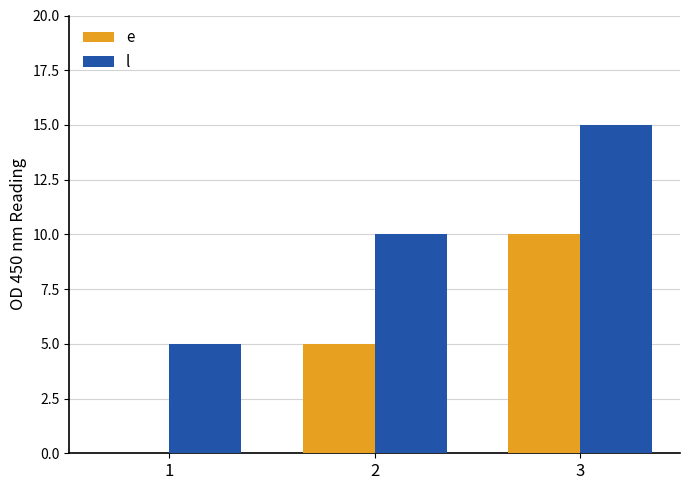

What is the maximum value shown in the chart?

15